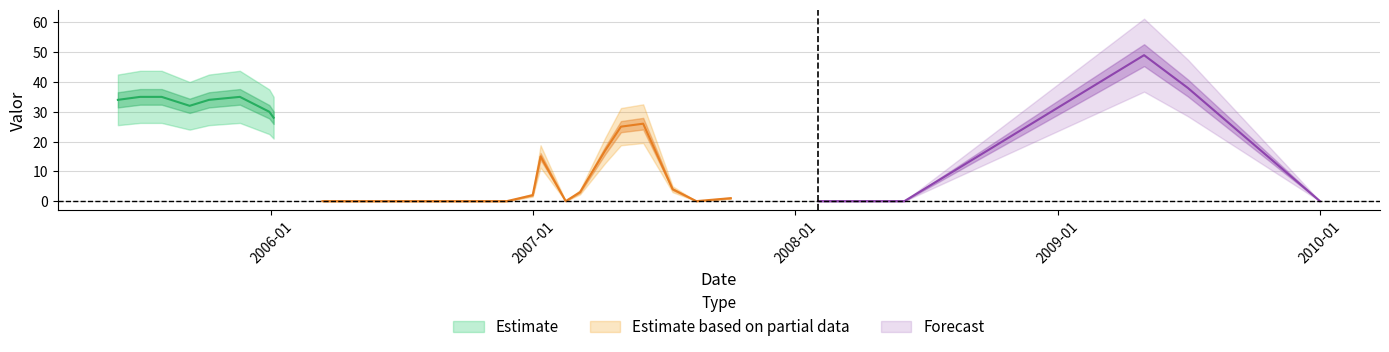

Which has a higher value, 2007-07-14 or 2008-04-02?

2007-07-14